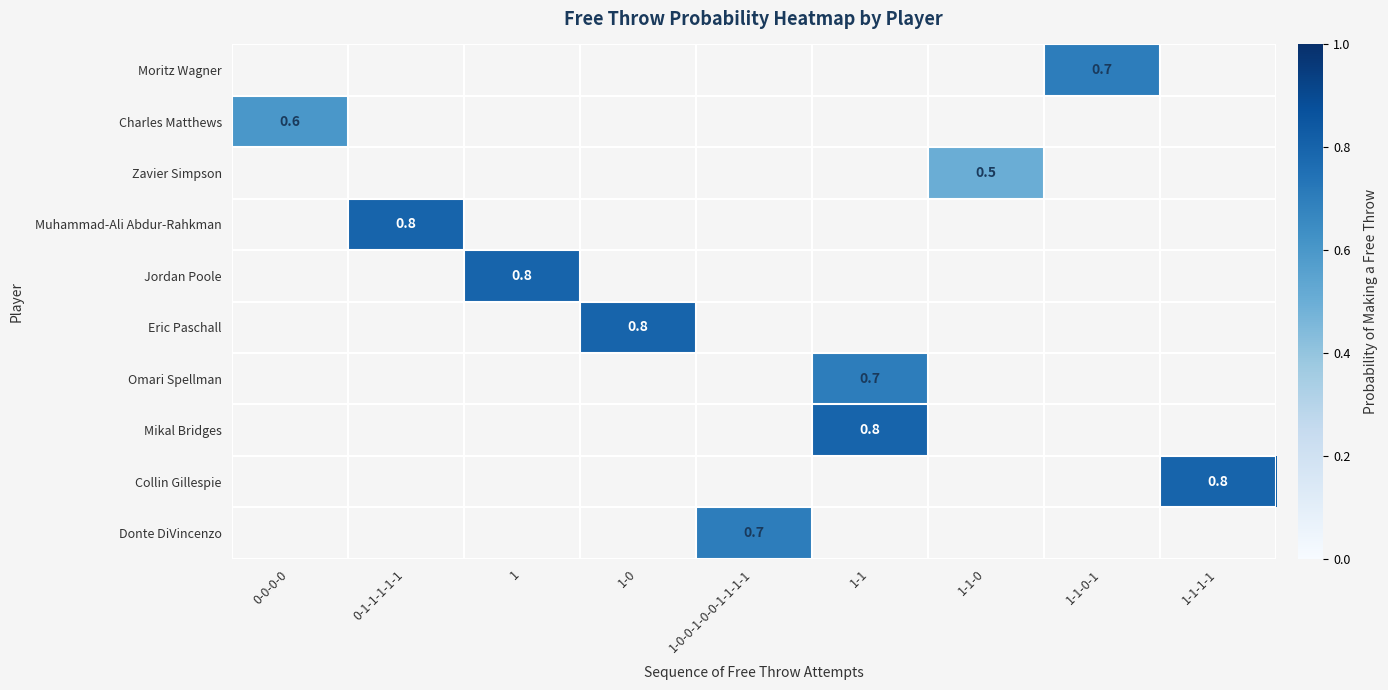

How many data points does each series have?

9